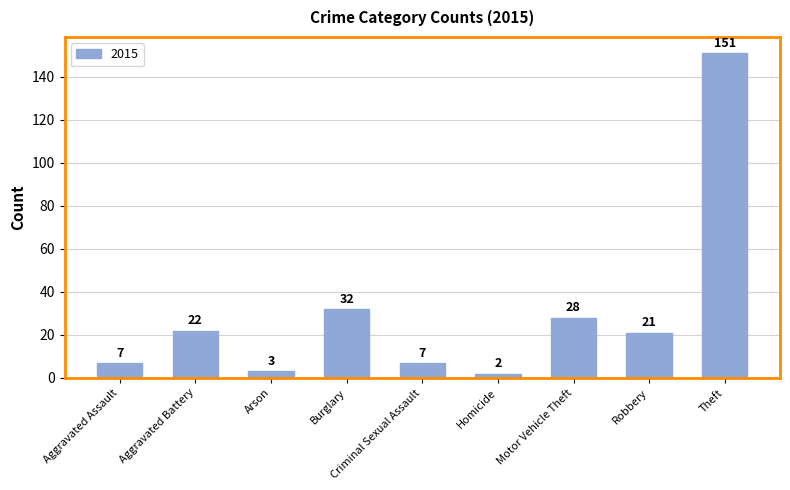

Where is the data nearest to the value 76?

Burglary